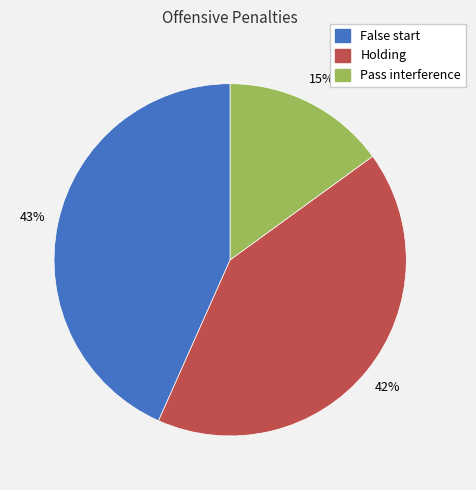

To the nearest percent, what is the average slice percentage?

33%